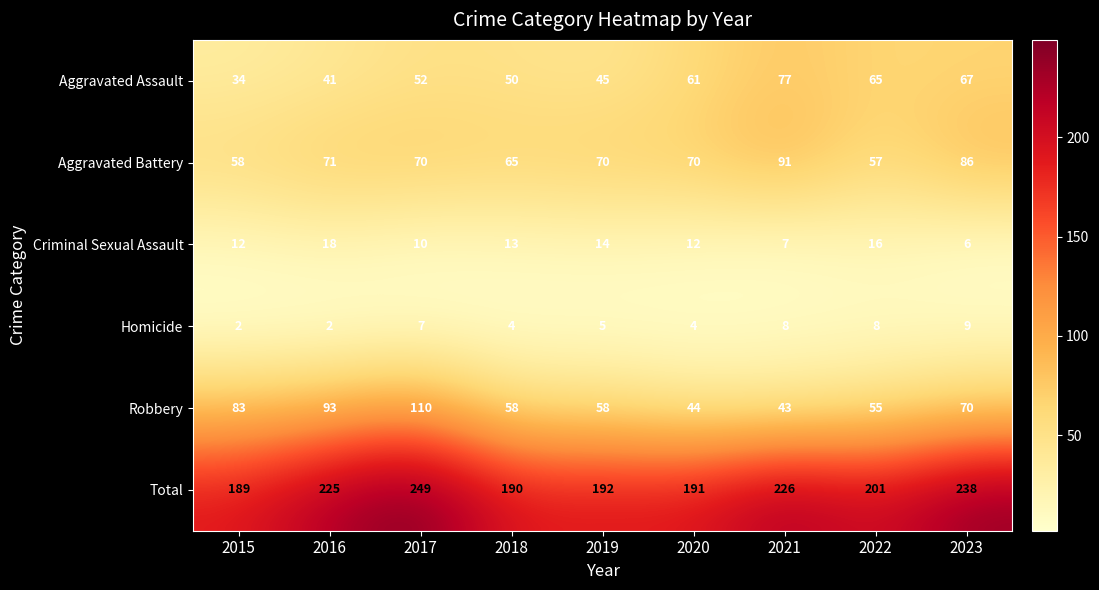

Read the Total value at 2020.

191